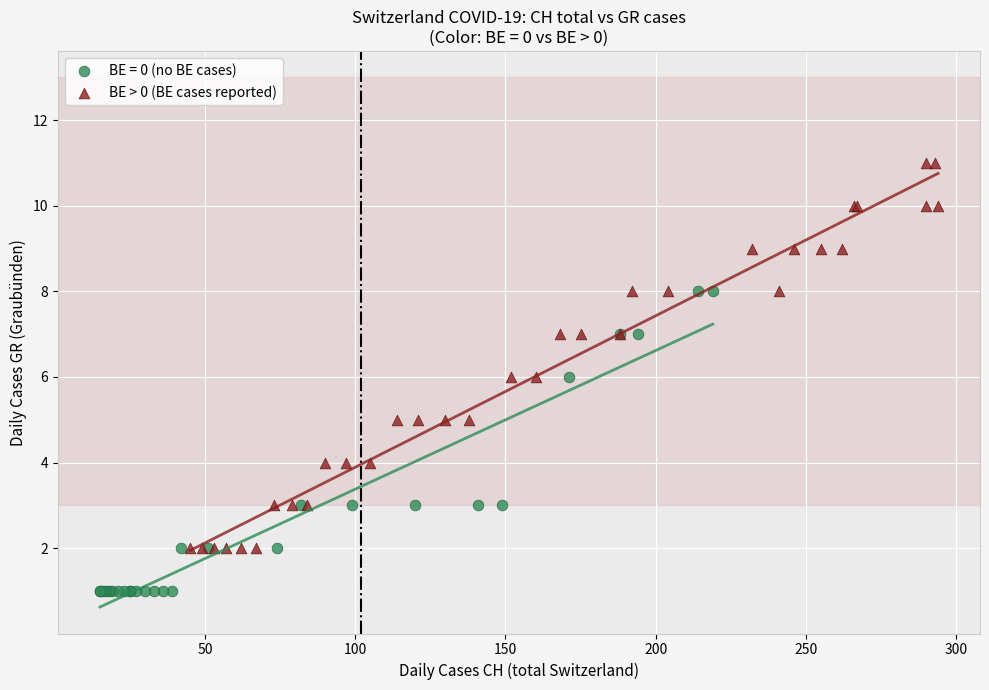

Which series contains the highest Y value?

BE > 0 (BE cases reported)